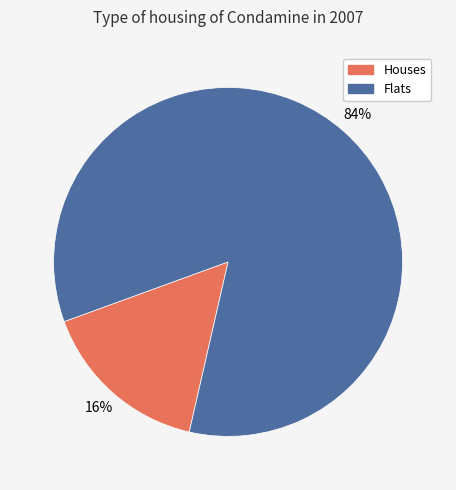

What is the majority slice?

Flats